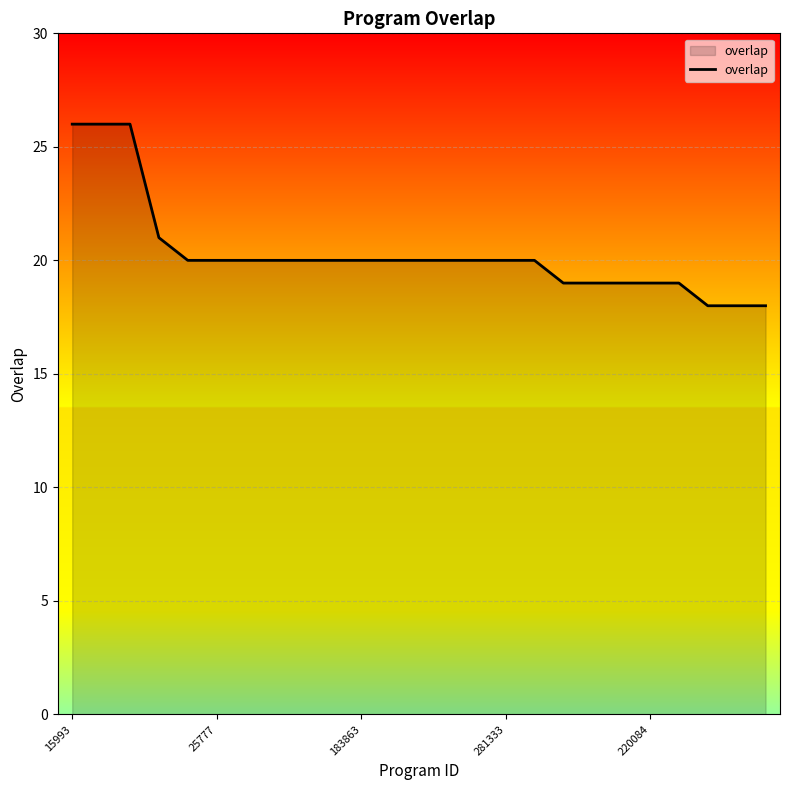

What is the sum of all values?

508